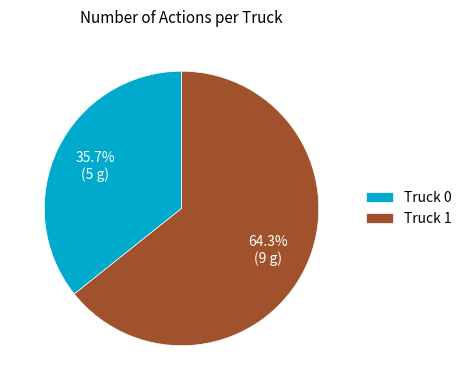

To the nearest percent, what percentage of the pie is Truck 0?

36%